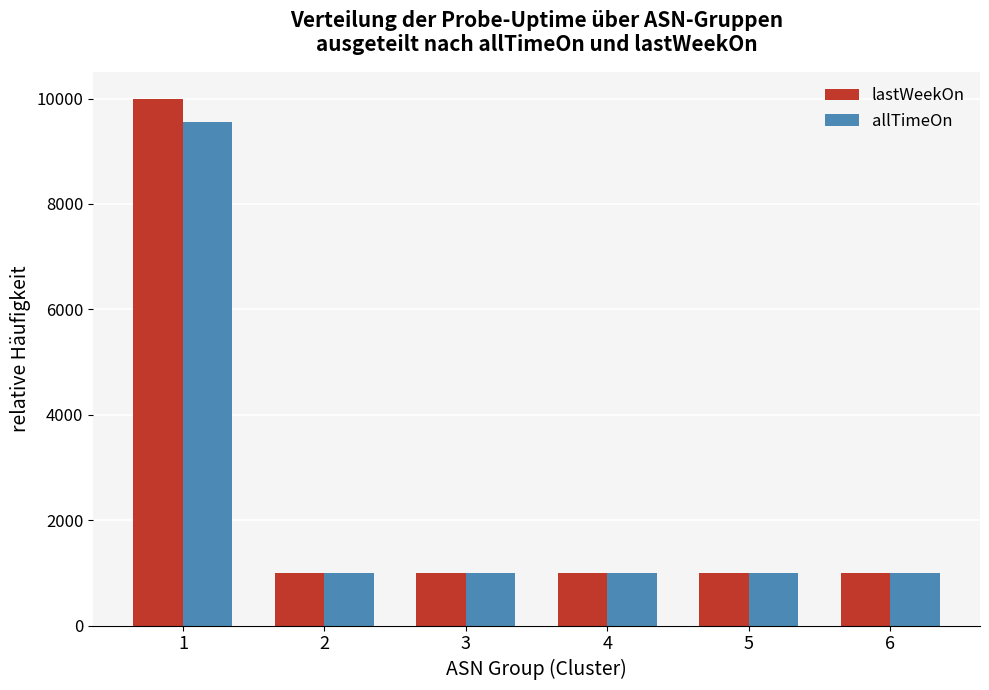

What is the total value across all series at 1?

19547.8